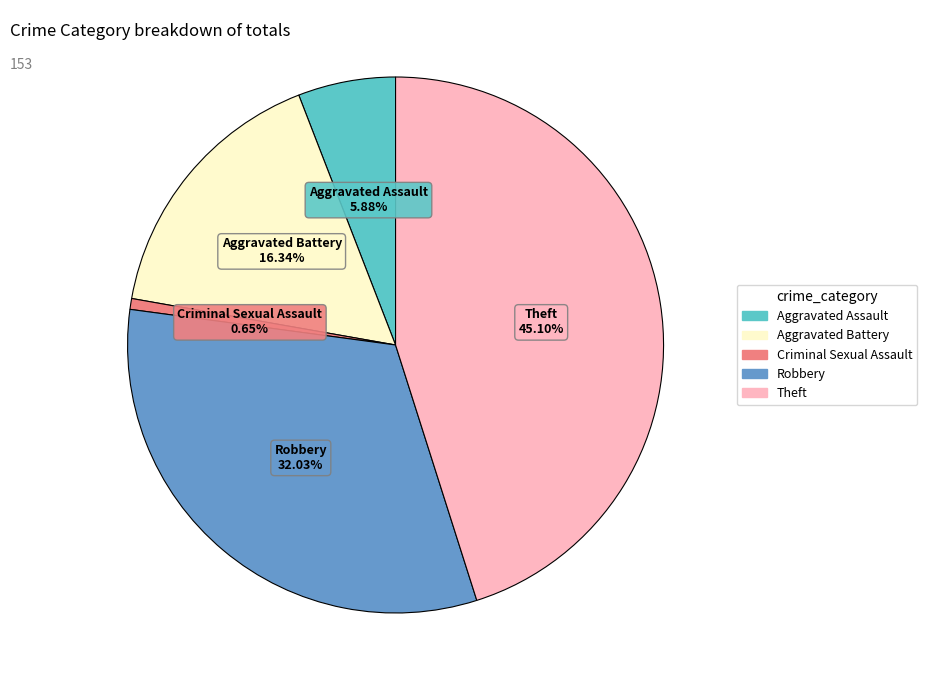

What percentage is NOT represented by Robbery?

68.0%